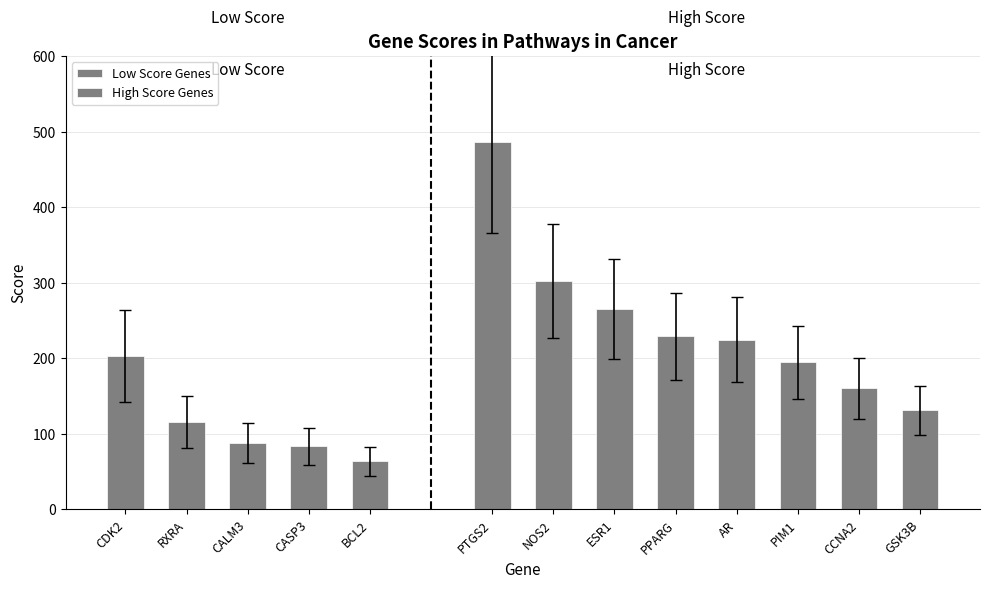

What is the difference between the maximum and minimum values?

423.4